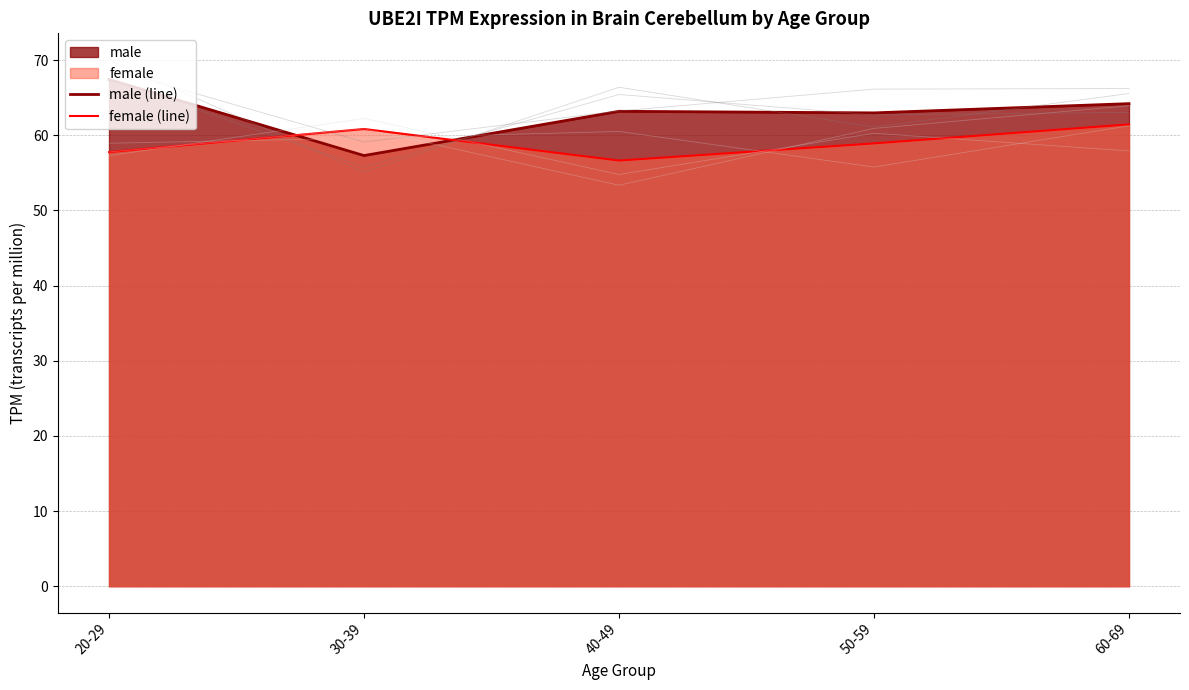

At which category is the sum across all series the highest?

60-69